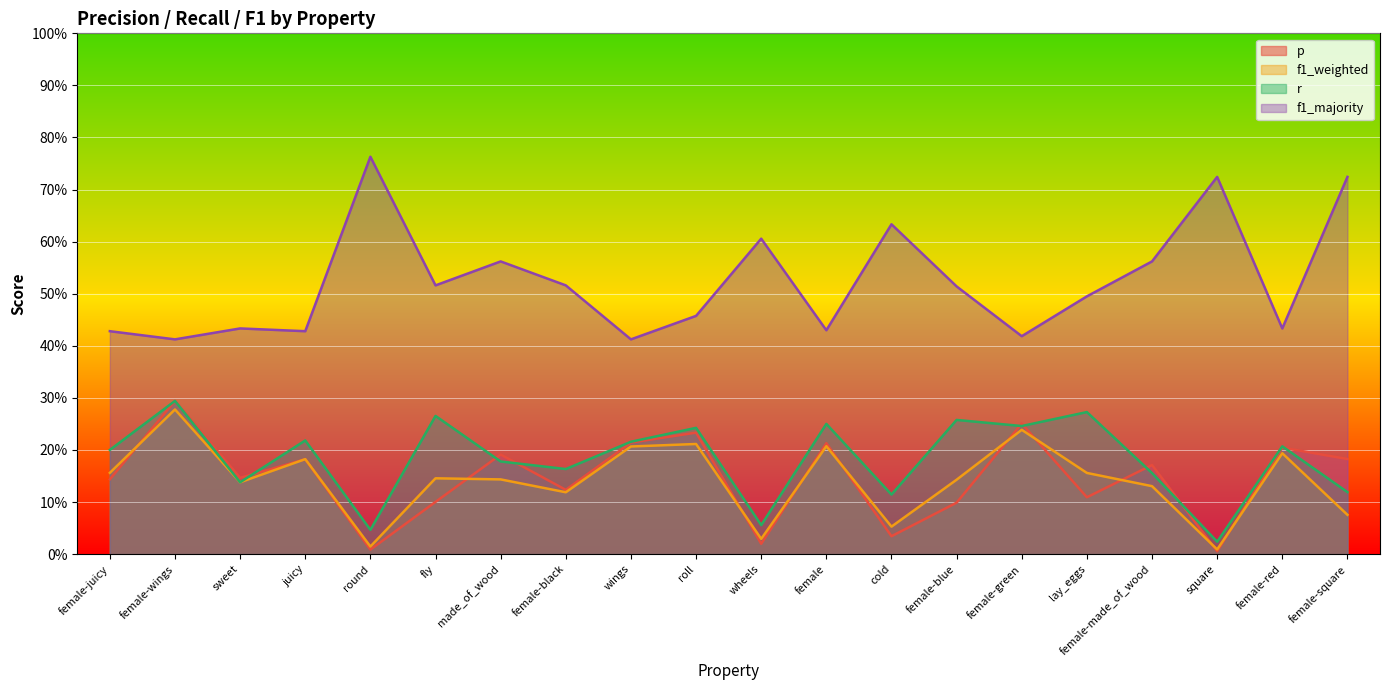

Rank the categories by r value from highest to lowest.

female-wings, lay_eggs, fly, female-blue, female, female-green, roll, juicy, wings, female-red, female-juicy, made_of_wood, female-black, female-made_of_wood, sweet, female-square, cold, wheels, round, square